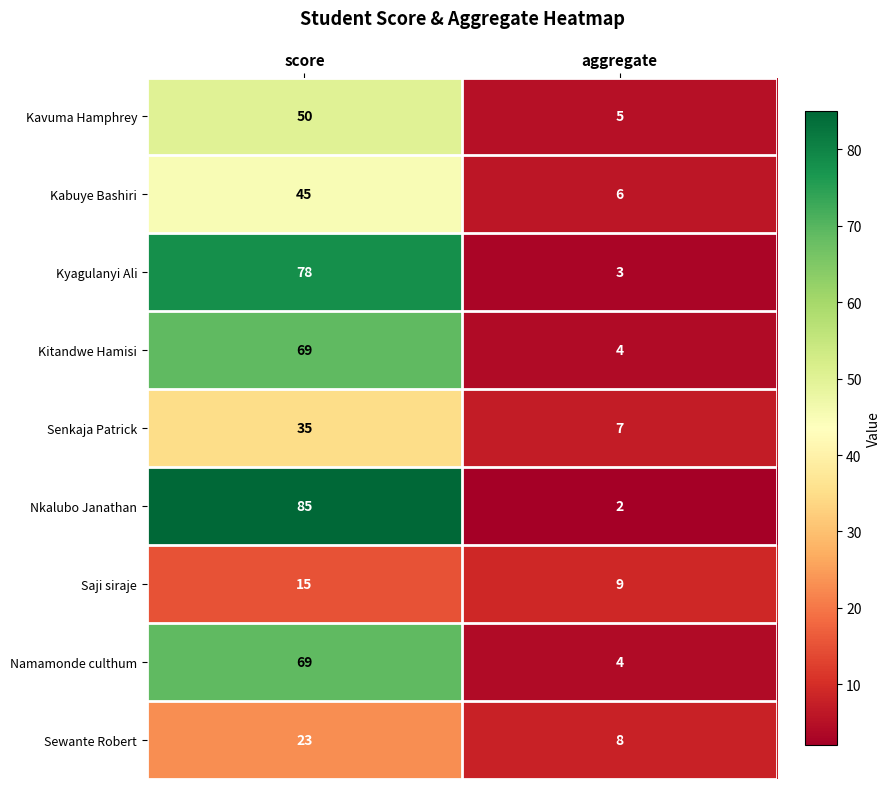

True or false: Saji siraje has a value of 4 at aggregate.

False